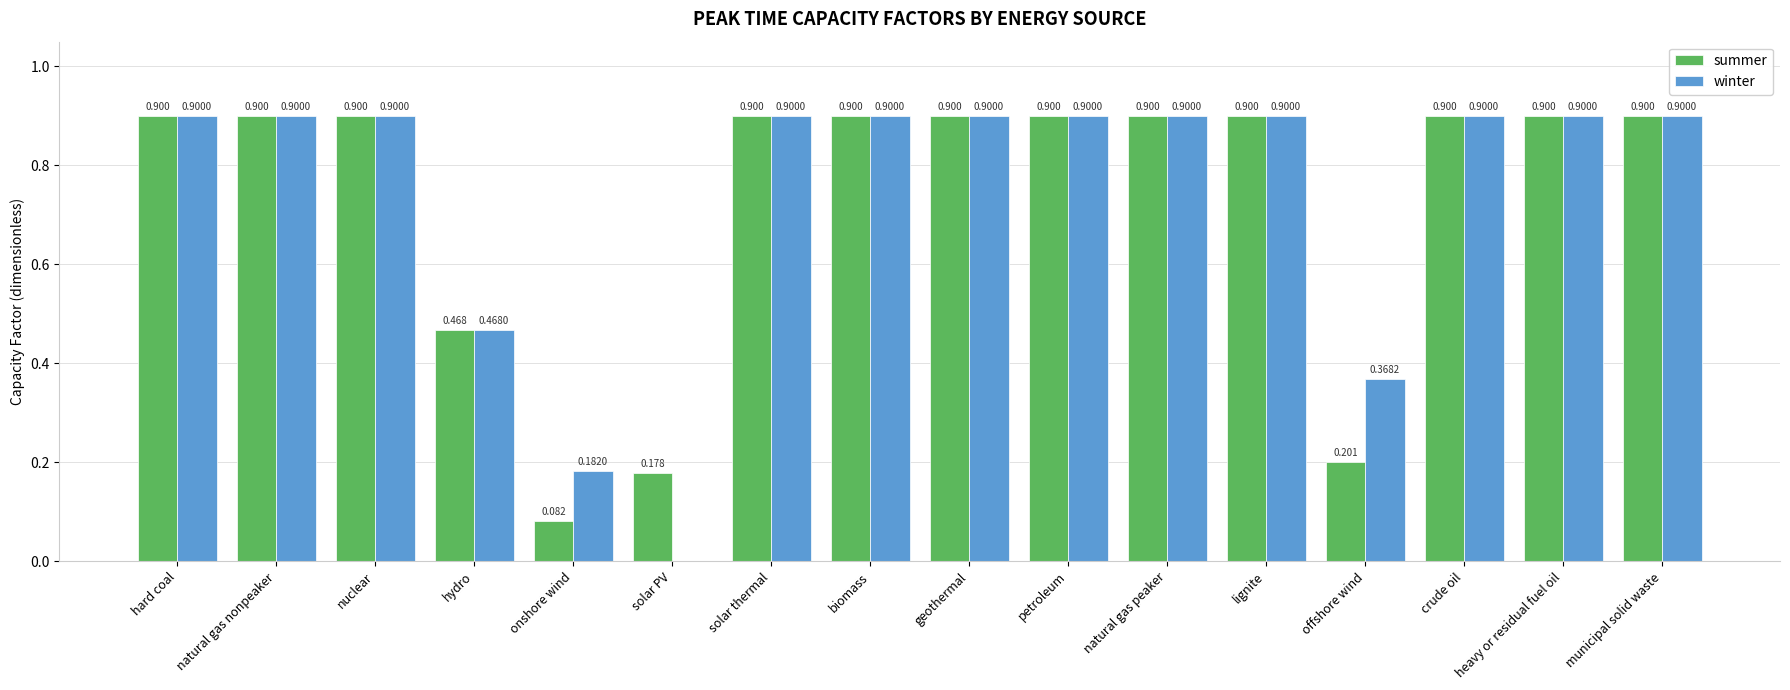

Is the value of winter at solar PV greater than the value of summer at lignite?

No